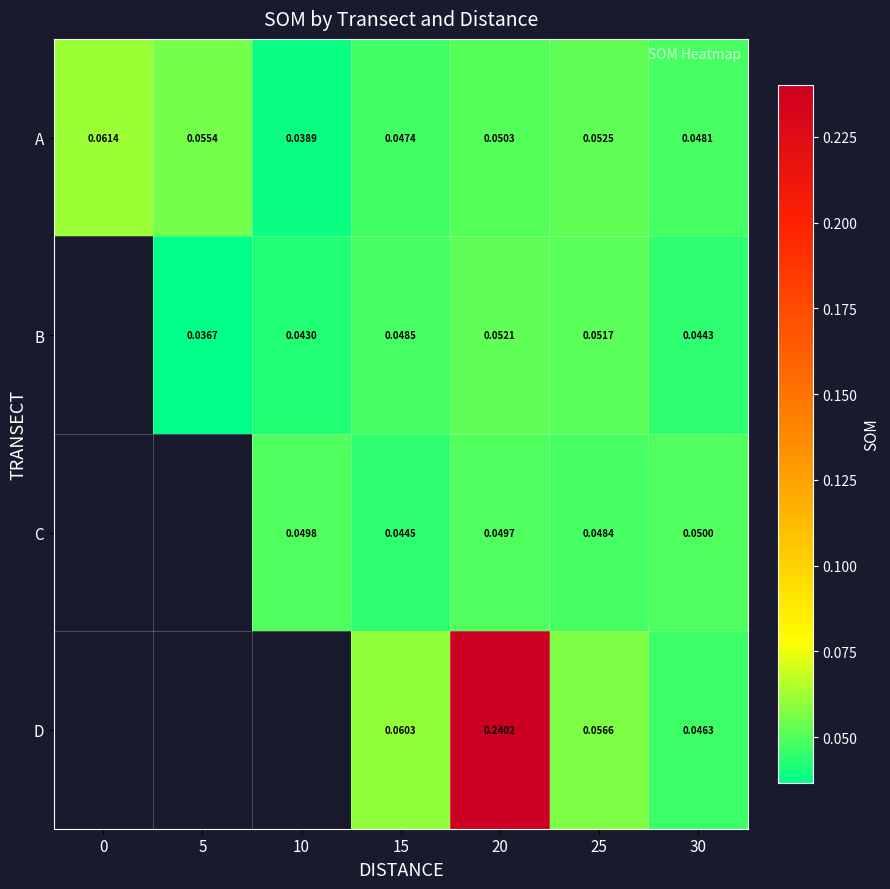

Rank the series at 30 from highest to lowest value.

C, A, D, B